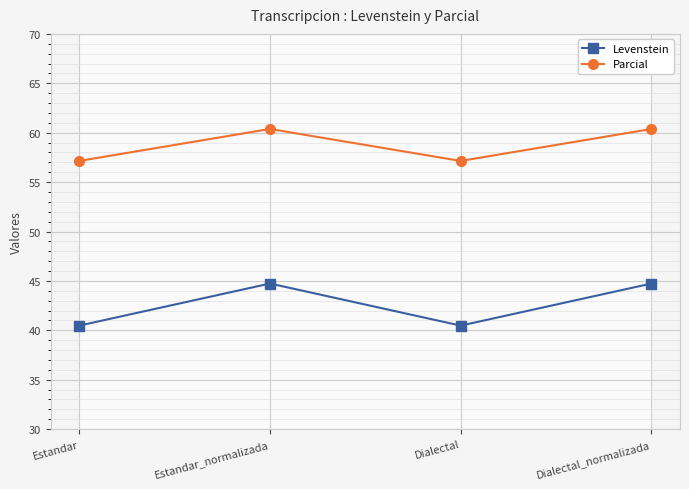

Which category has the highest value in the Parcial series?

Estandar_normalizada